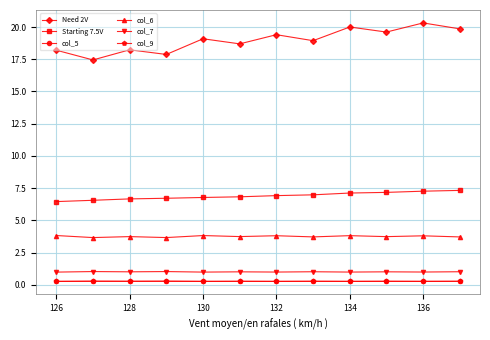

What is the greatest value displayed?

20.3